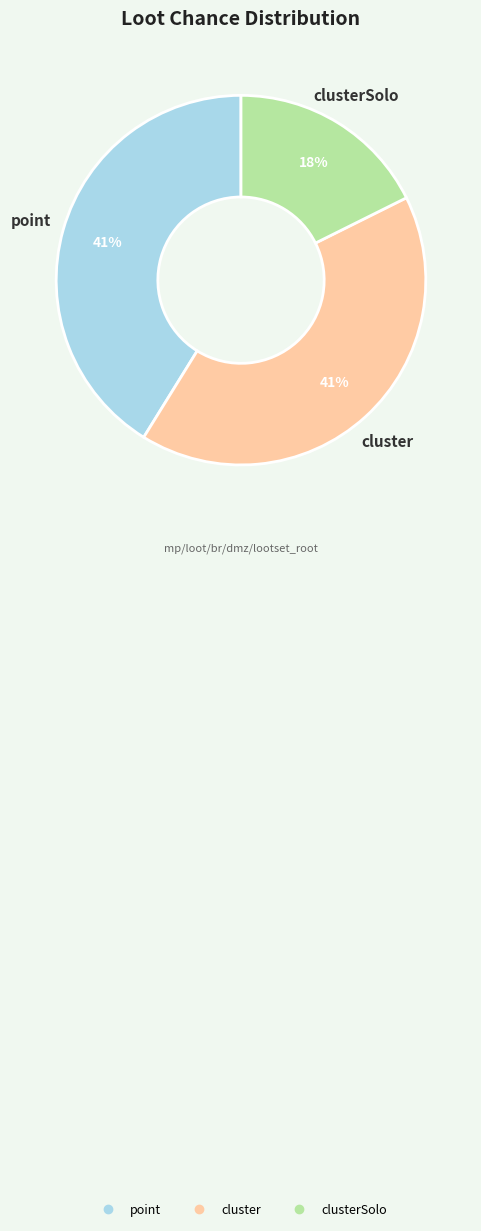

To the nearest percent, what is the average slice percentage?

33%